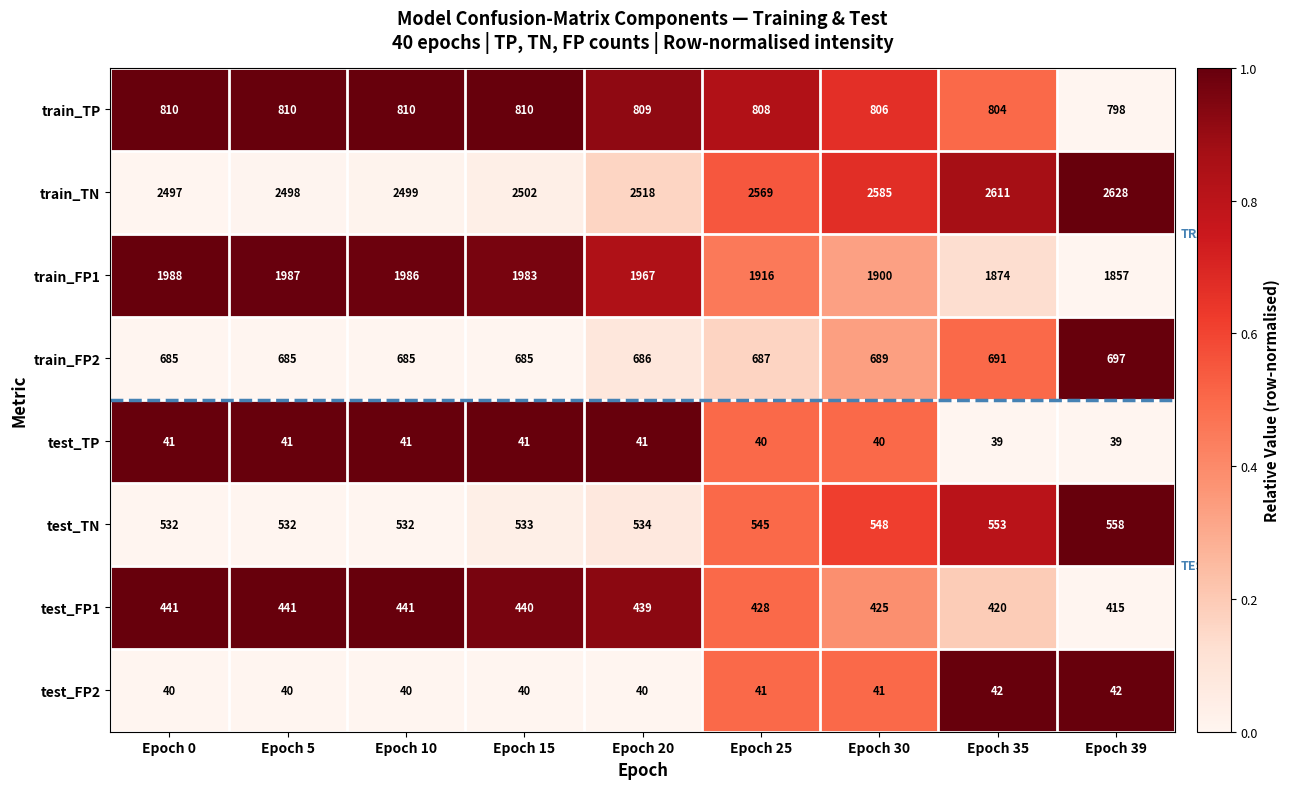

What is the spread (max minus min) of values at Epoch 10?

2459